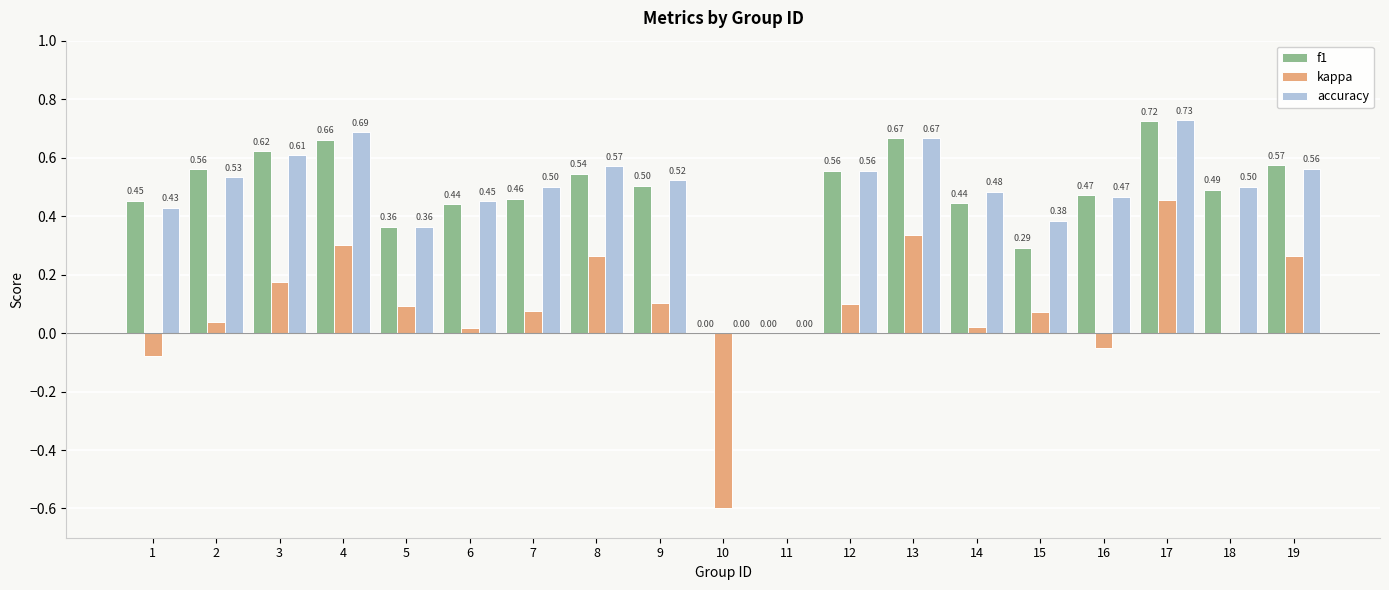

Between 12 and 17, which series saw the biggest shift?

kappa